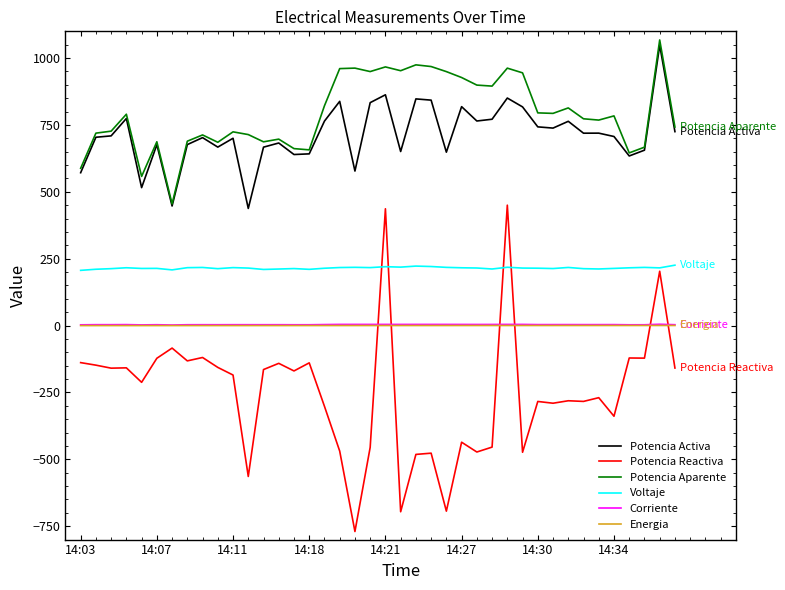

What is the lowest value of the Potencia Reactiva series?

-769.8